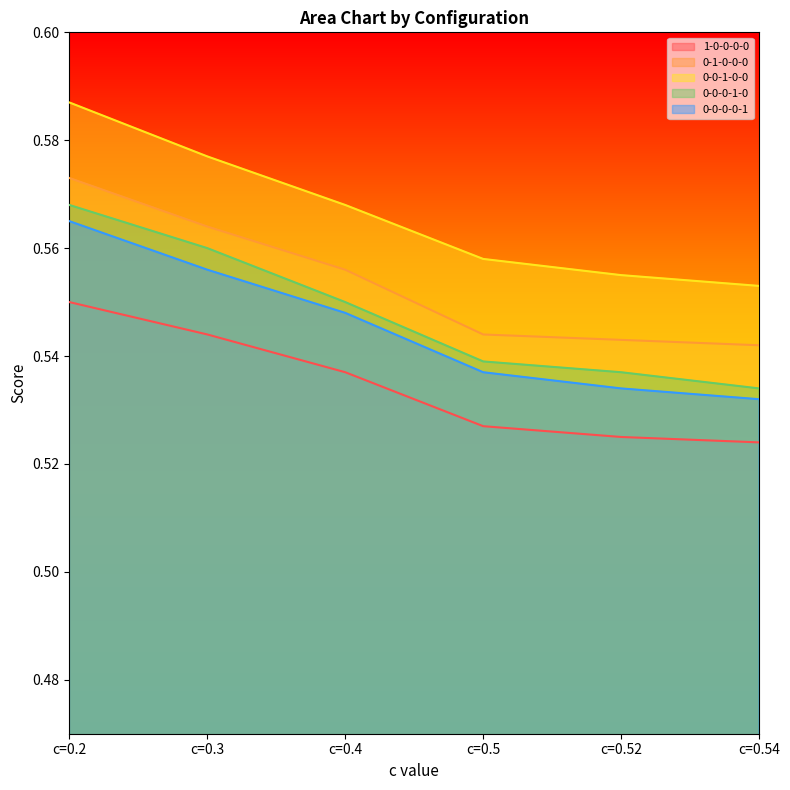

The value of 0-0-1-0-0 at c=0.52 is 0.6. True or false?

True